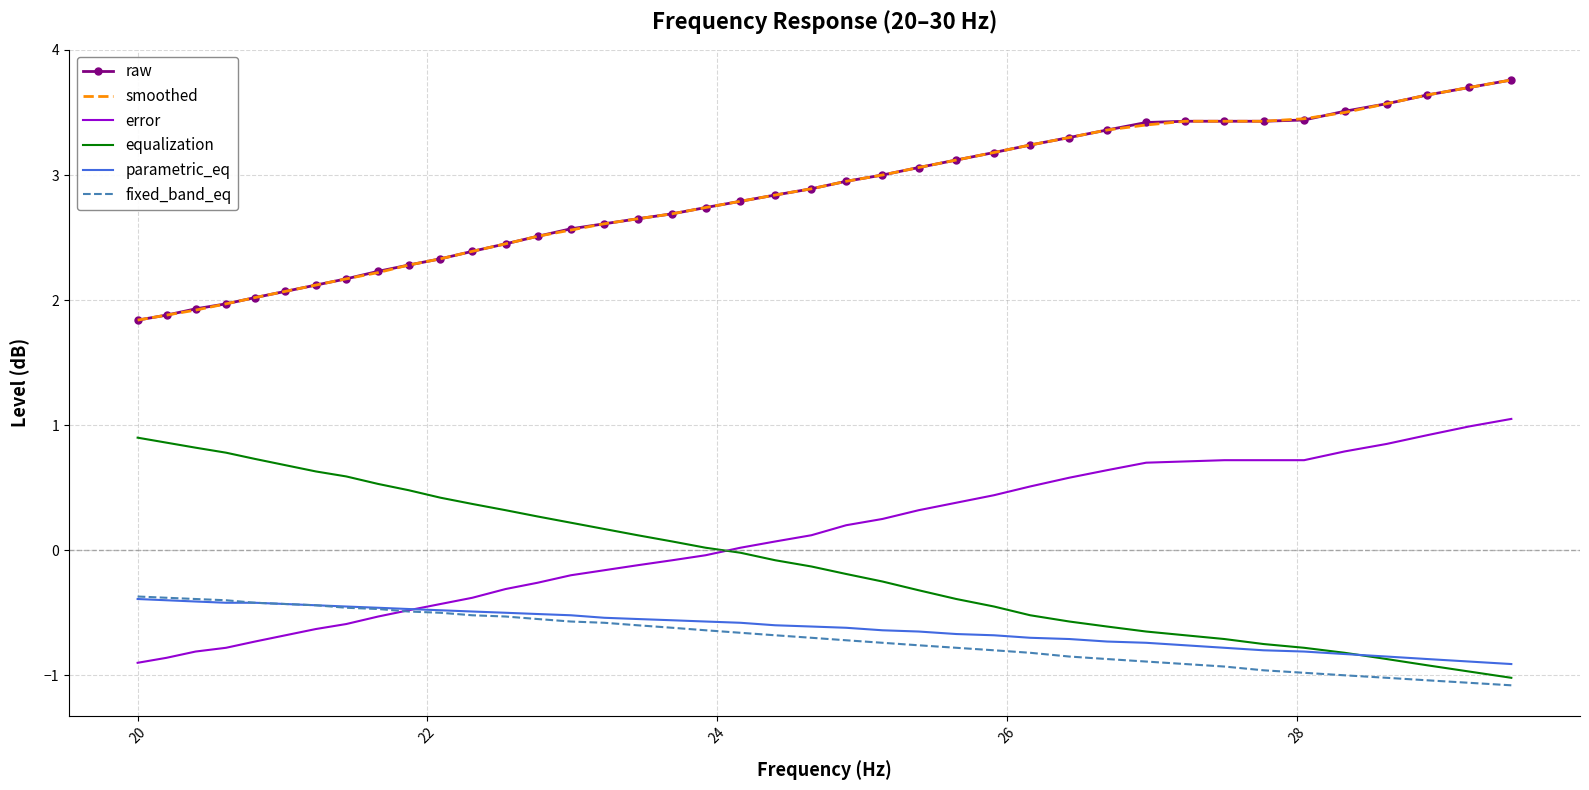

What is the lowest value of the fixed_band_eq series?

-1.1